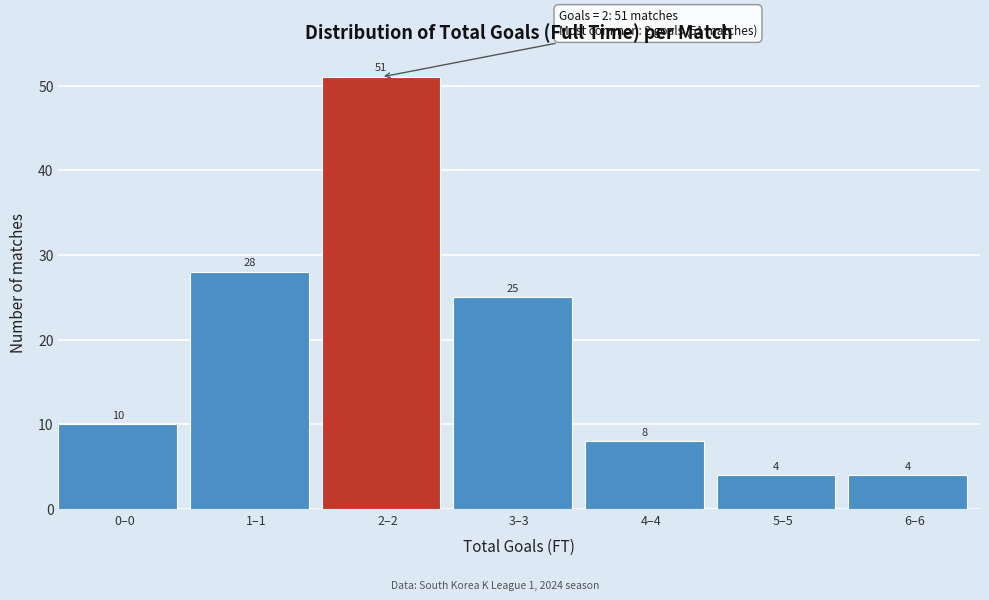

Reading left to right, list all the values displayed in this chart.

0–0=10	1–1=28	2–2=51	3–3=25	4–4=8	5–5=4	6–6=4